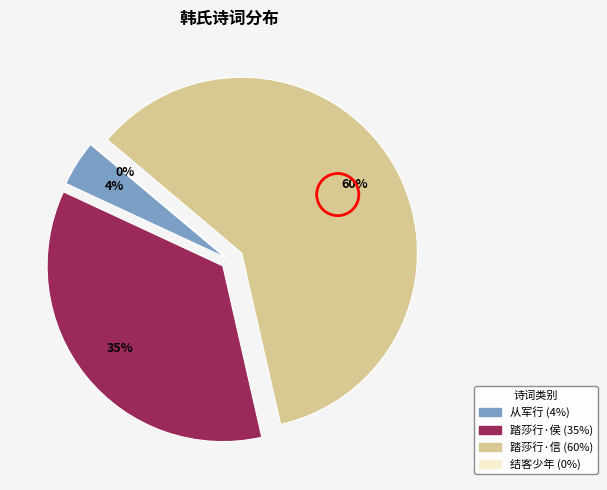

Count the number of slices in the pie.

4